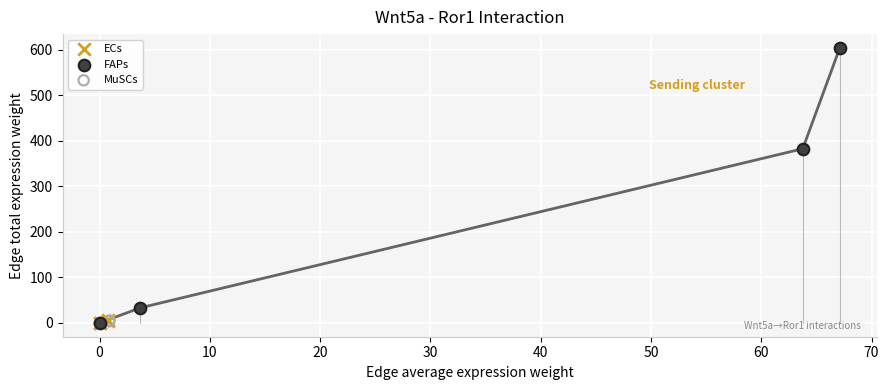

Which series contains the highest Y value?

FAPs